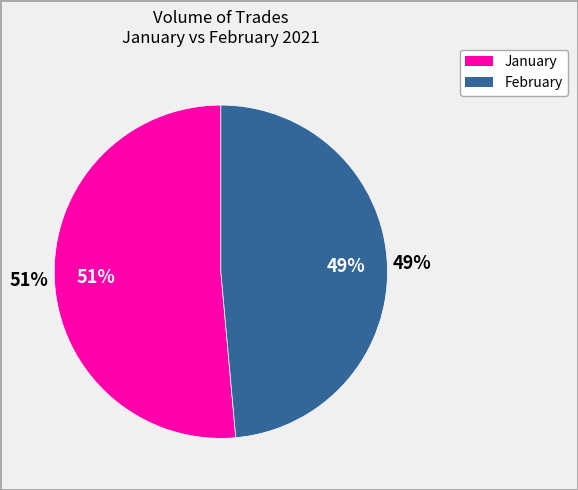

Is 2021-01-26 the majority of the pie?

No